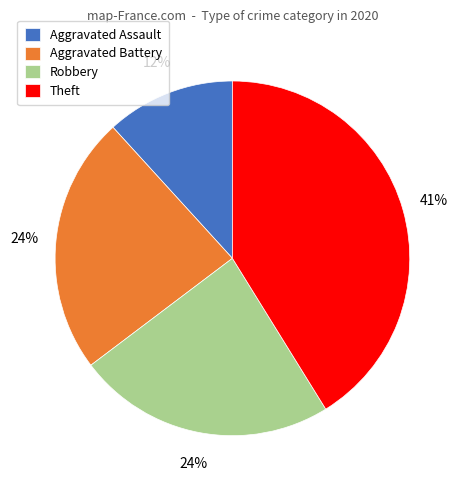

Does any single category account for the majority?

No